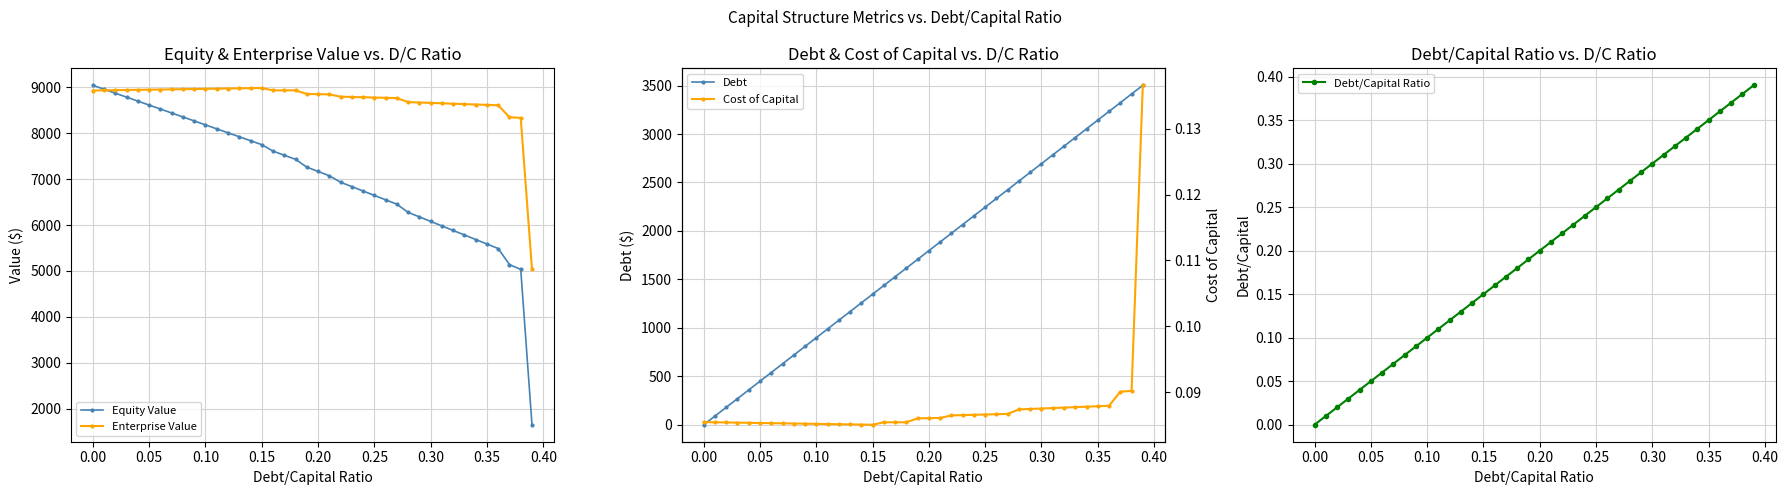

The value of Debt at 0.10 is 1369.1. True or false?

False